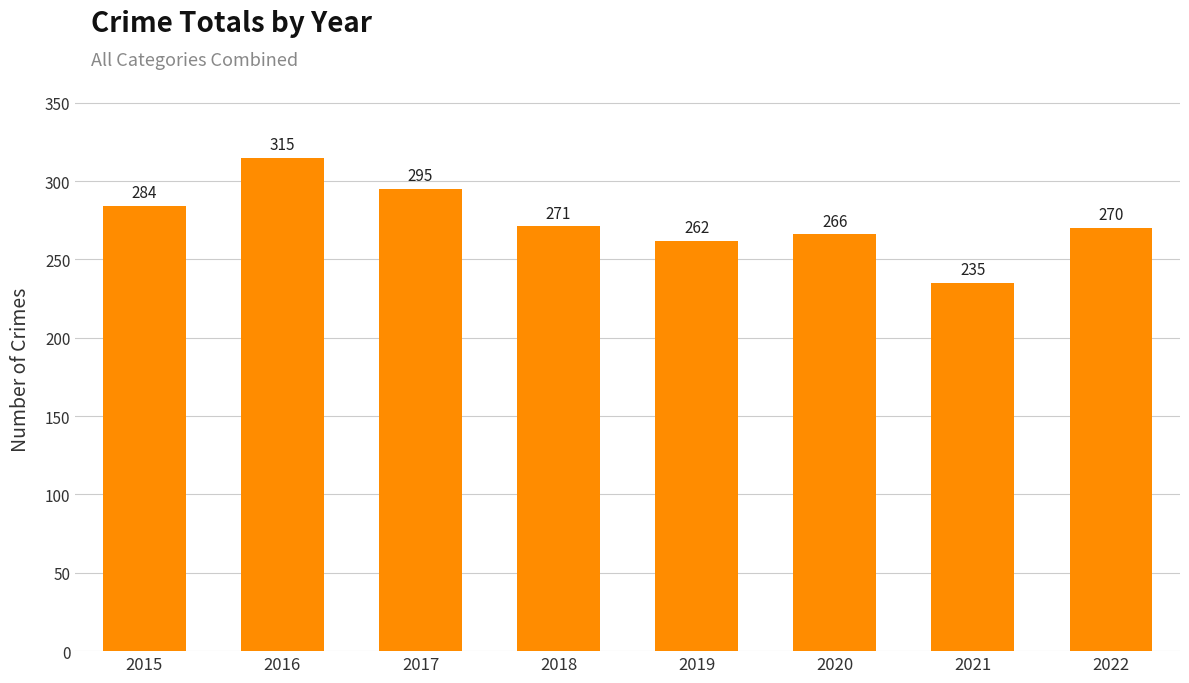

What is the value of the 8th bar from the left?

270